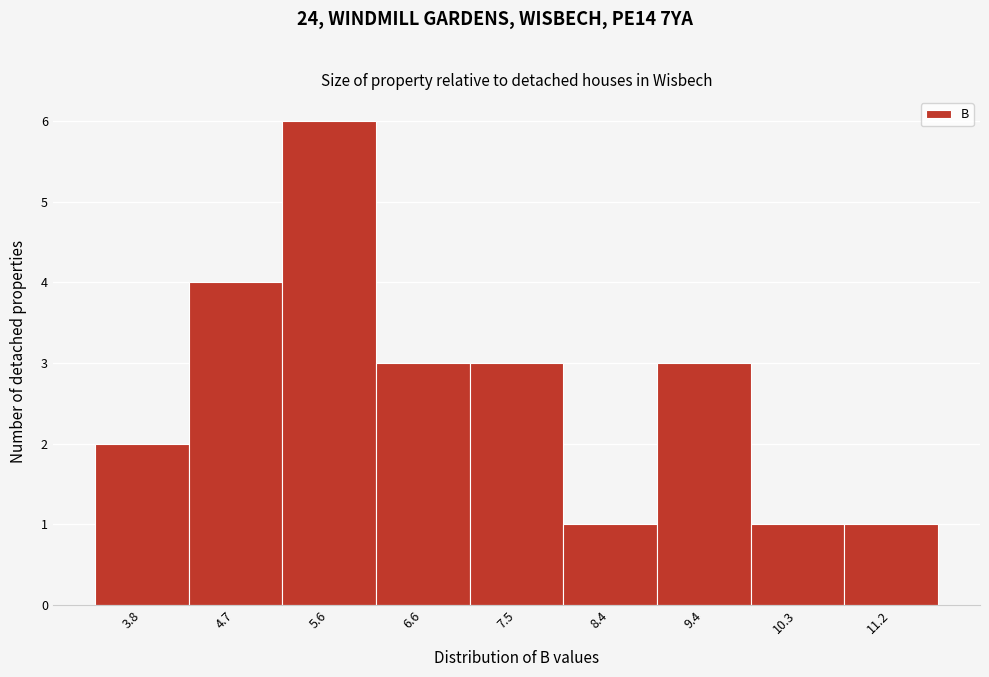

Reading left to right, transcribe this chart: for each bar, give the range it covers on the x-axis and its height. Neither the bar edges nor the heights are printed on the chart, so give them approximately, as read against the axes.

3.3 to 4.2: 2
4.2 to 5.2: 4
5.2 to 6.1: 6
6.1 to 7.0: 3
7.0 to 8.0: 3
8.0 to 8.9: 1
8.9 to 9.8: 3
9.8 to 10.8: 1
10.8 to 11.7: 1